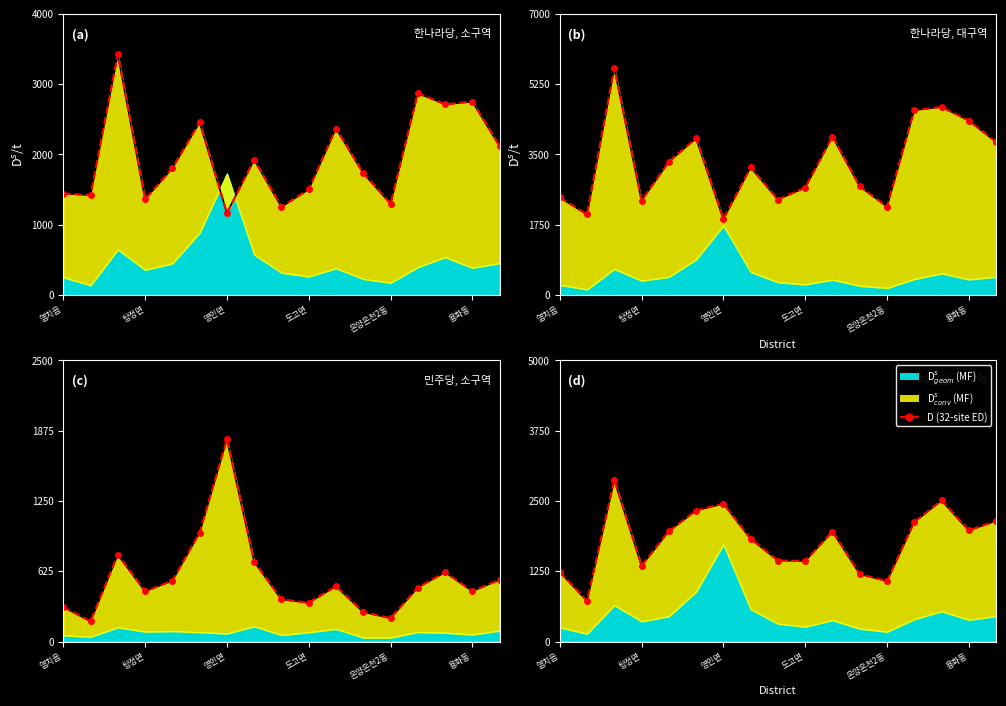

What is the value of the 13th point from the left?

1076